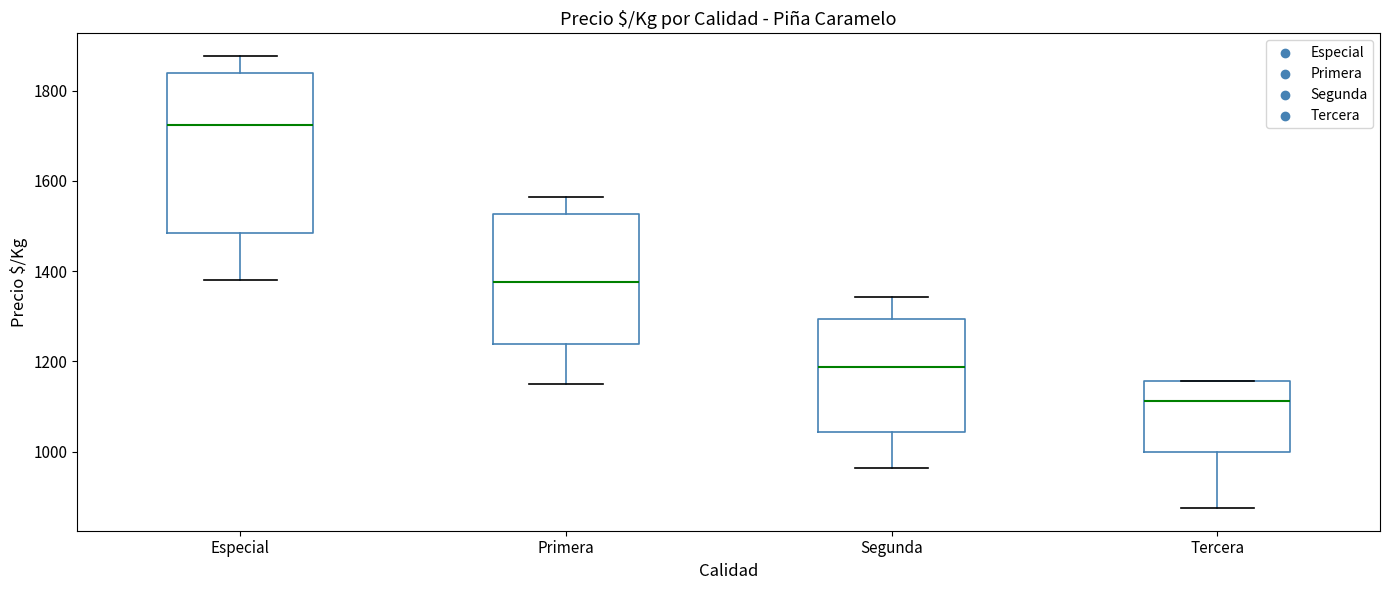

Where does the median line of the box for Primera sit on the y-axis? The values are not printed on the chart, so give them approximately, as read against the axis.

1380